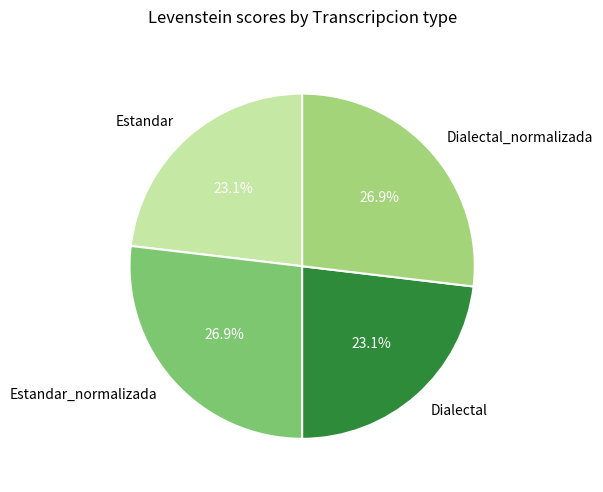

What percentage do Dialectal and Dialectal_normalizada together represent?

50.0%